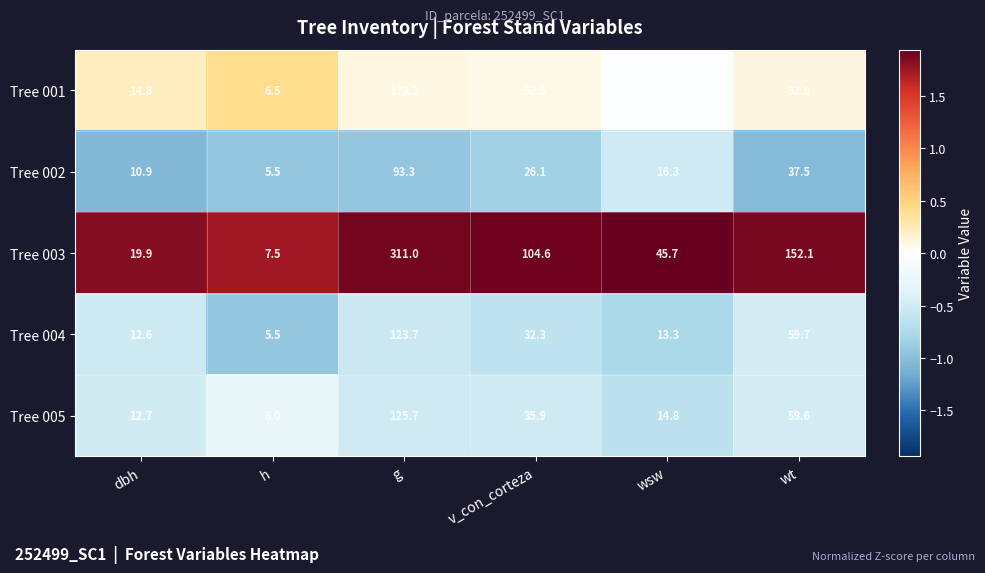

Count the number of categories in the chart.

6